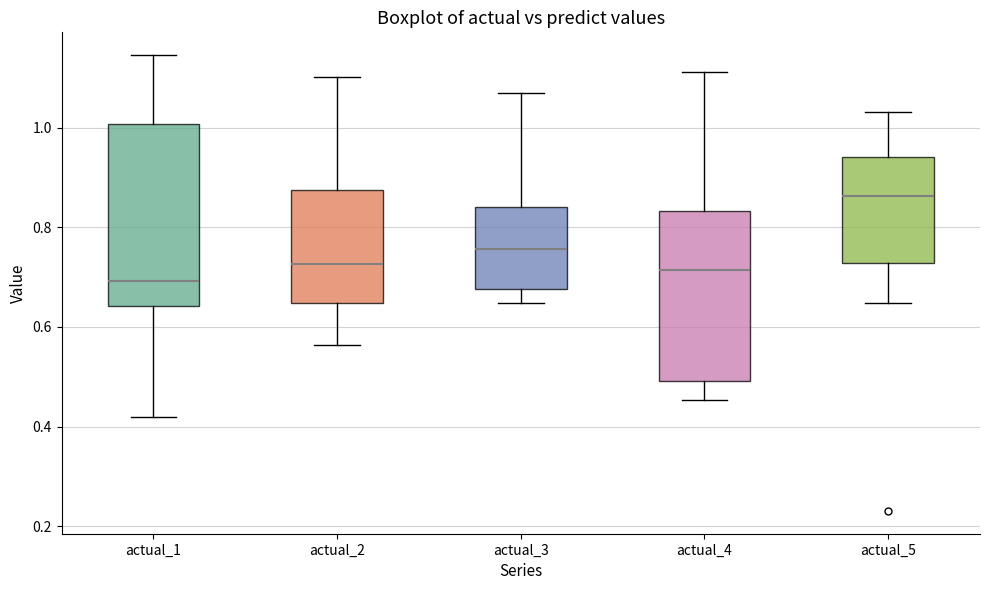

Reading left to right, transcribe this box plot: for each box, give where its median line is, the range the box spans, and where its two whiskers end, as read against the y-axis. The values are not printed on the chart, so give them approximately, as read against the axis.

actual_1: median 0.70, box 0.64 to 1.00, whiskers 0.42 to 1.14
actual_2: median 0.72, box 0.64 to 0.88, whiskers 0.56 to 1.10
actual_3: median 0.76, box 0.68 to 0.84, whiskers 0.64 to 1.06
actual_4: median 0.72, box 0.50 to 0.84, whiskers 0.46 to 1.12
actual_5: median 0.86, box 0.72 to 0.94, whiskers 0.64 to 1.04